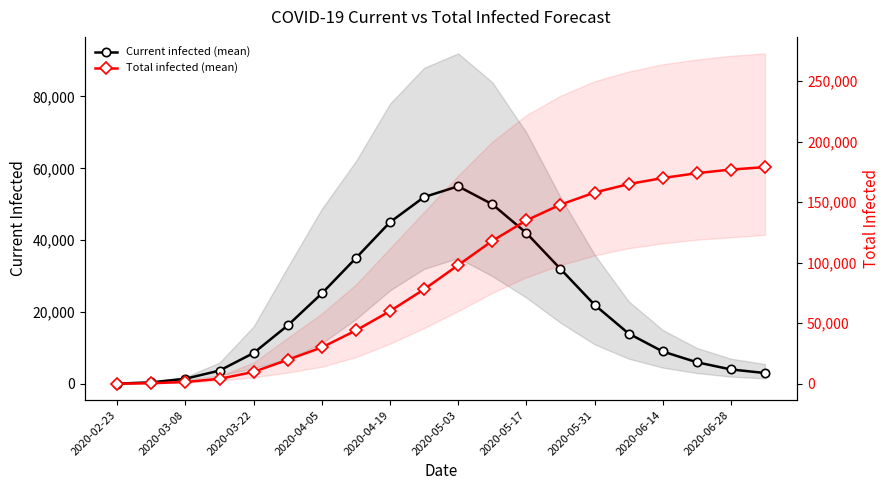

How many data points in Current infected (mean) are above 16251?

9